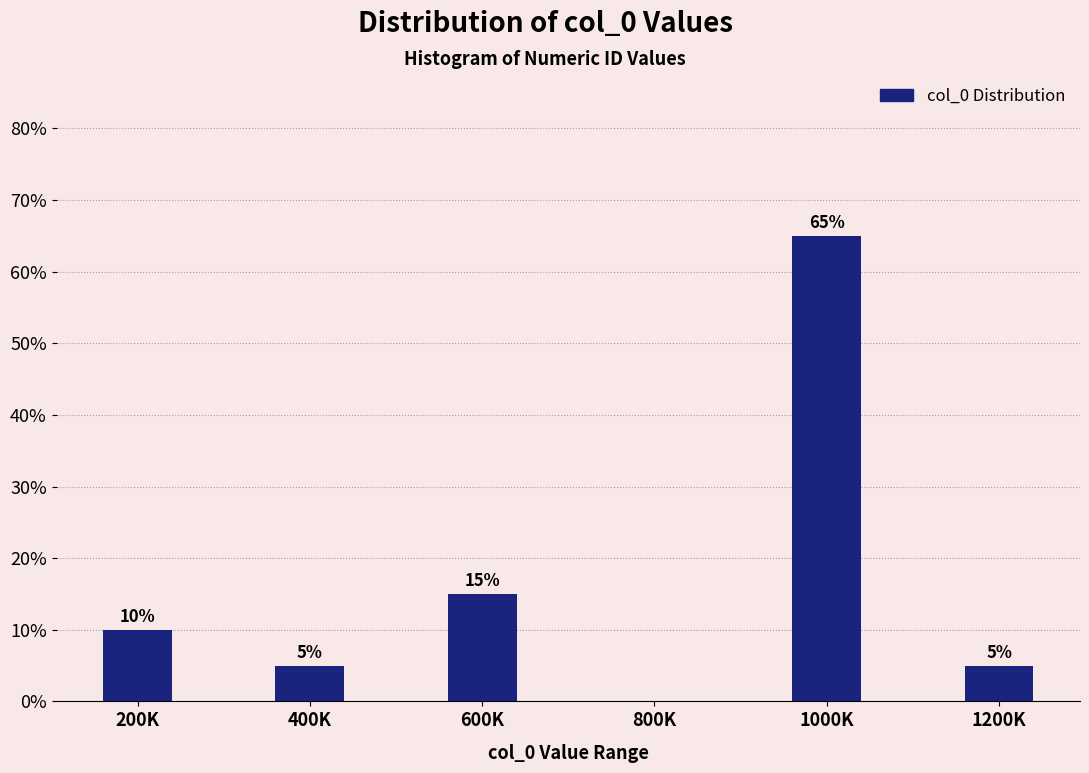

Reading right to left, extract all data points from this chart.

1200K=5	1000K=65	800K=0	600K=15	400K=5	200K=10